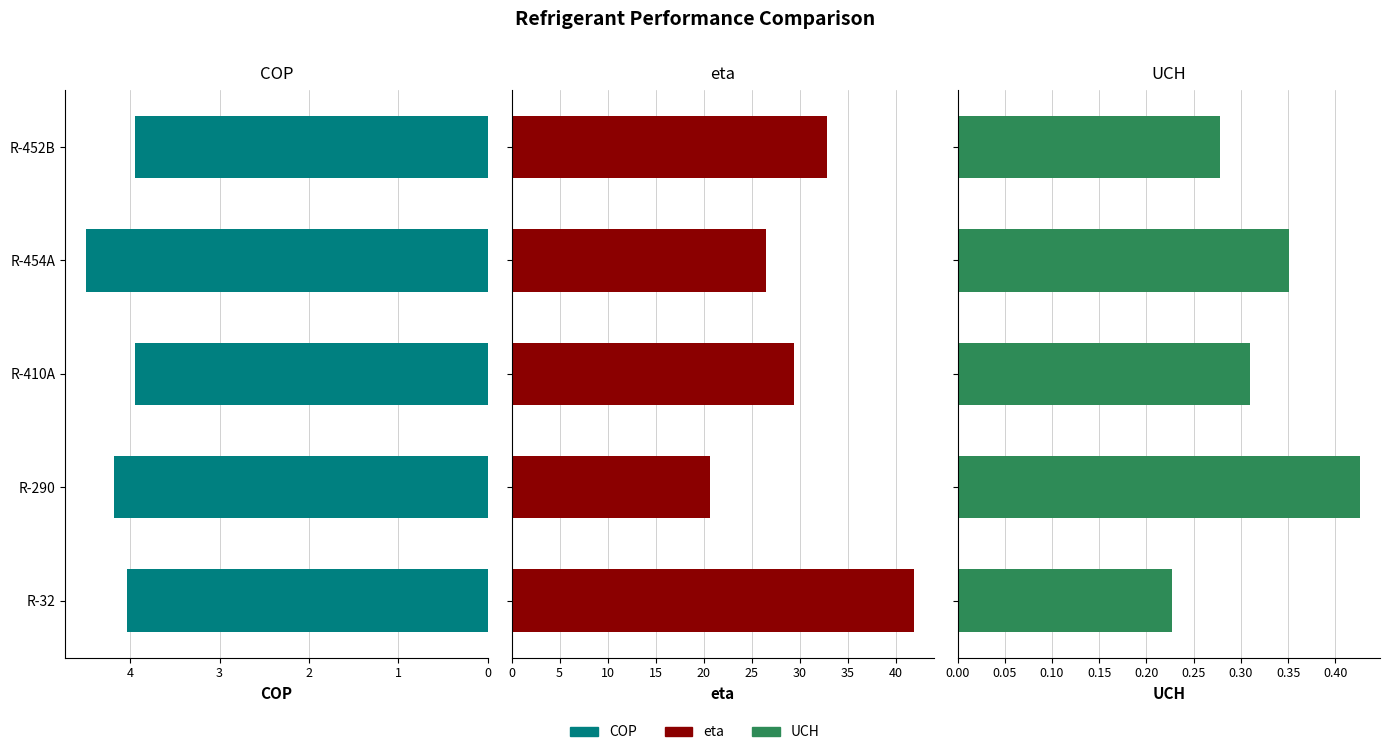

What is the value of the UCH bar at the 3rd from the left?

0.3